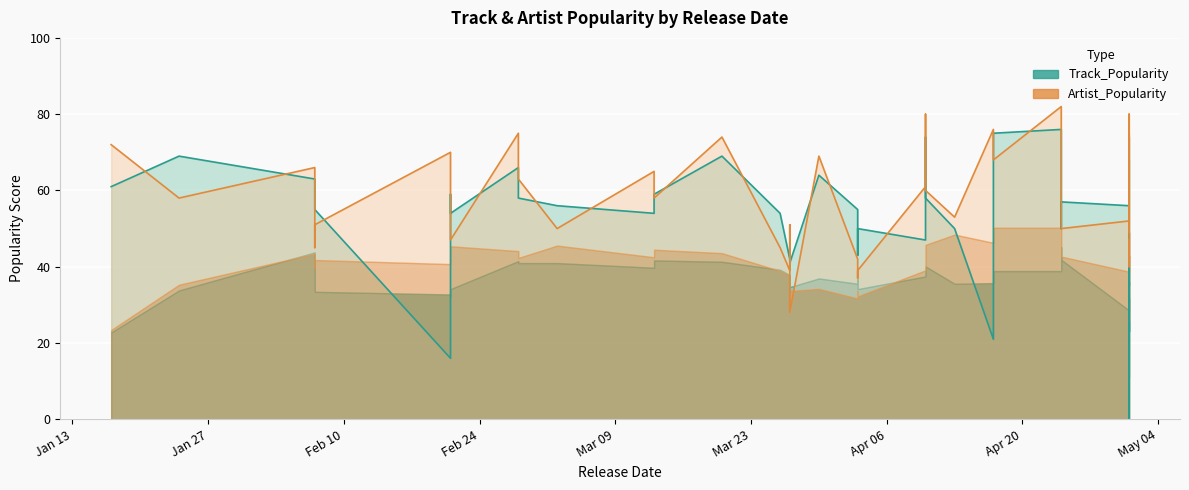

How many data points does each series have?

40